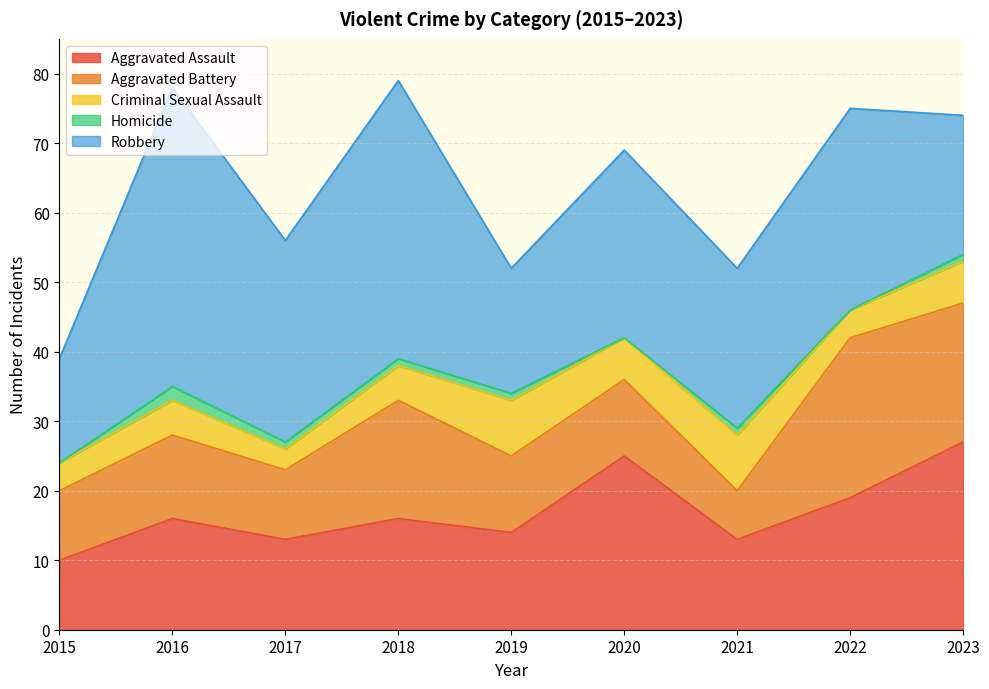

Where does the Robbery series first go above 27?

2016